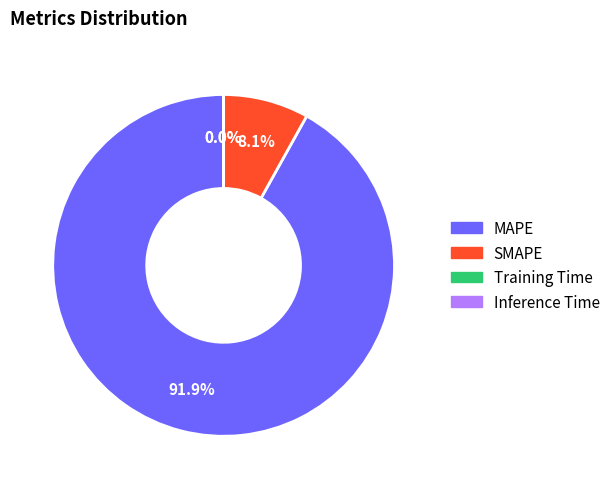

What portion of the pie excludes SMAPE?

91.9%